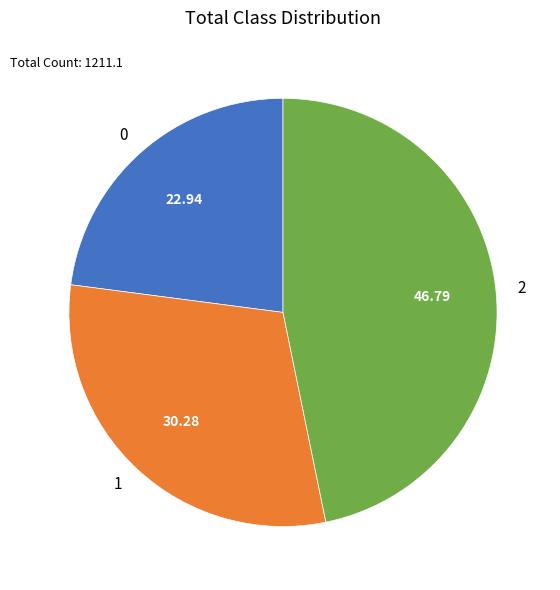

Do 2 and 0 together represent more than half of the pie?

Yes